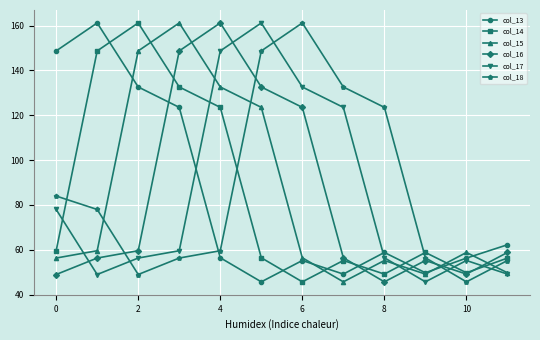

Which series ends up on top after the final intersection of col_14 and col_13?

col_13